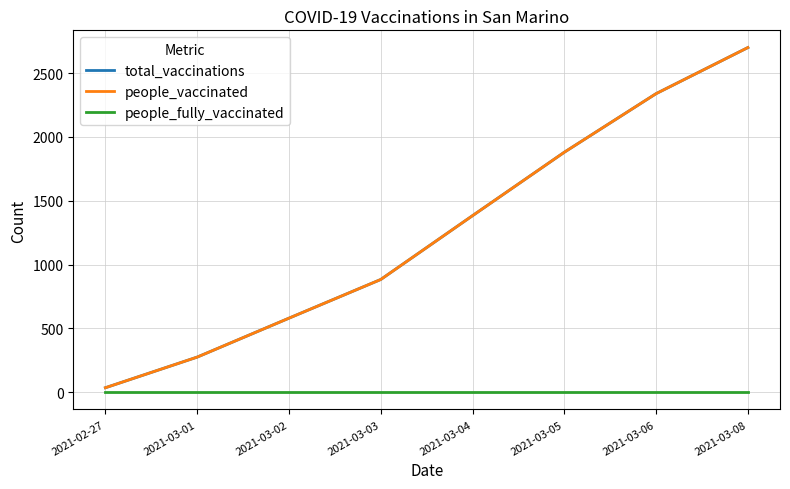

Which series has the widest spread of values?

total_vaccinations